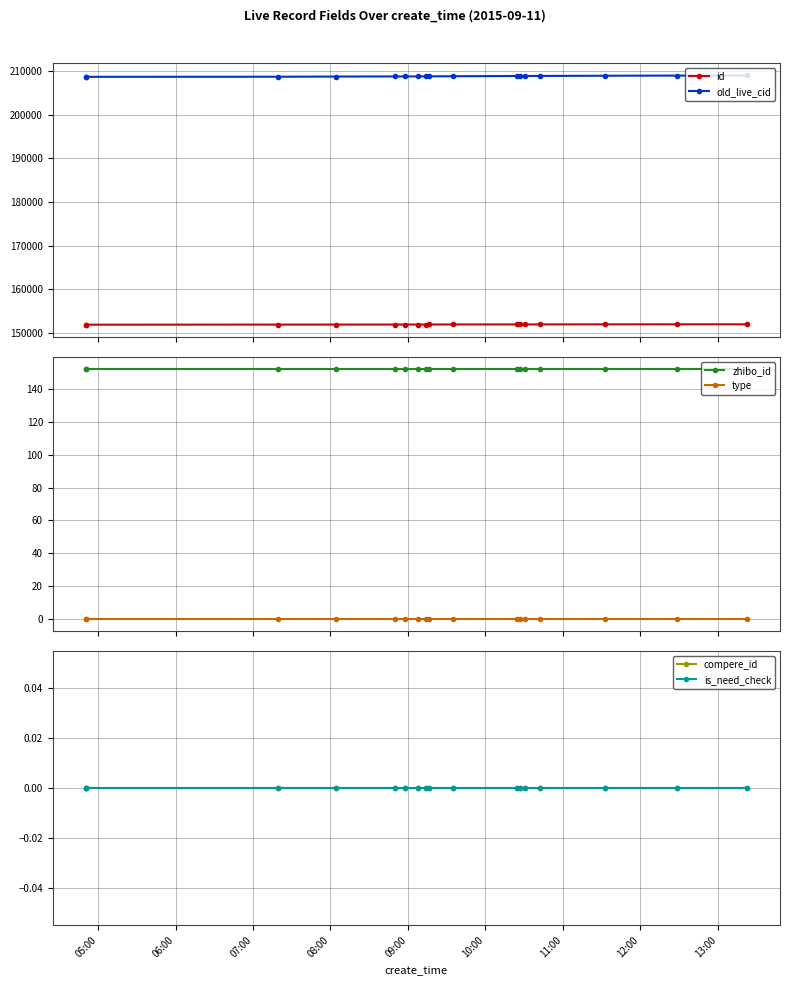

What is the lowest value of the id series?

151905